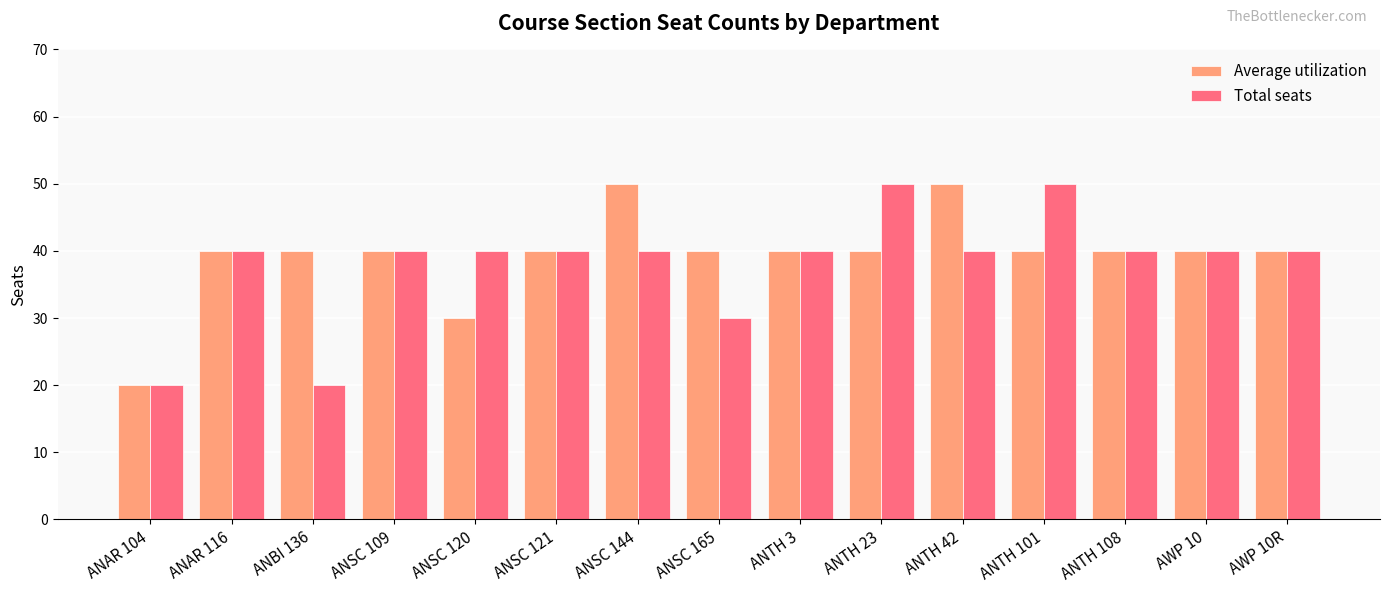

What is the label of the 9th bar from the right?

ANSC 144